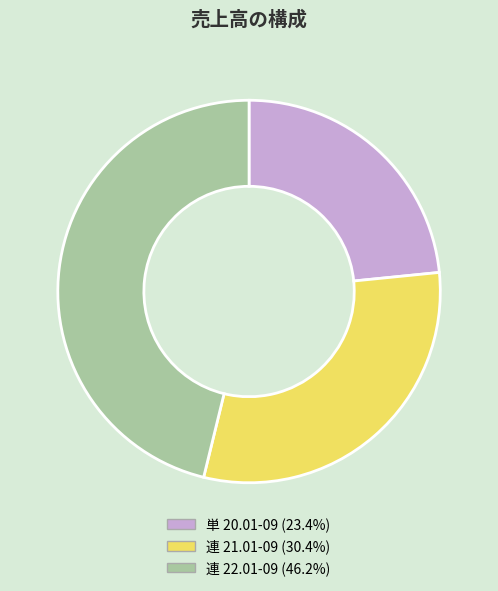

Does 単 20.01-09 (23.4%) represent more than half of the total?

No